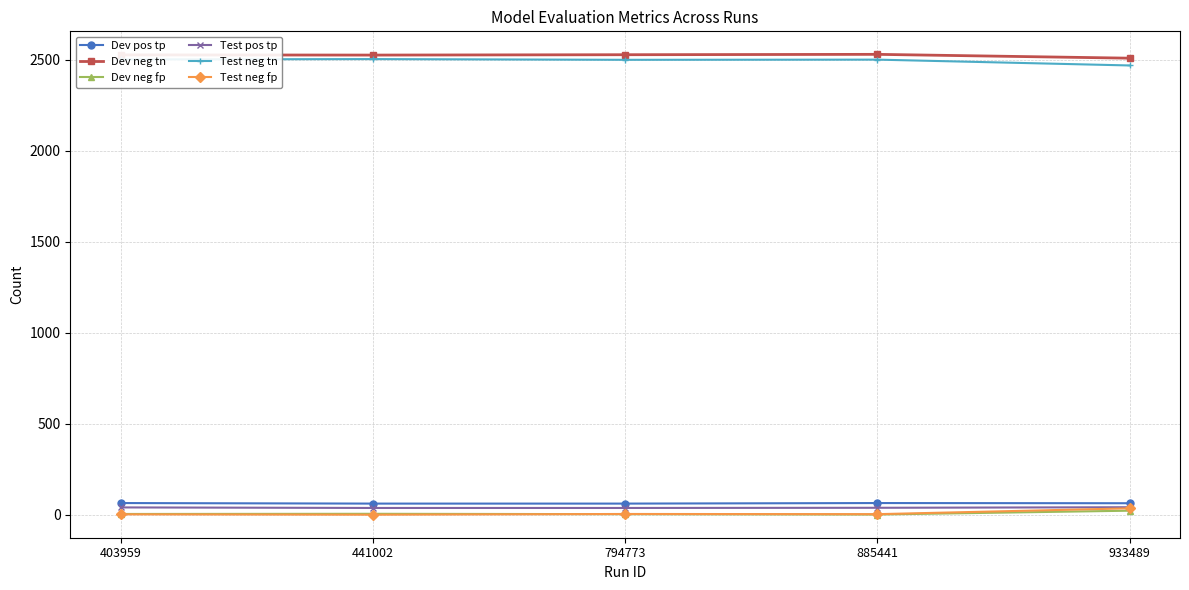

How many data points does each series have?

5